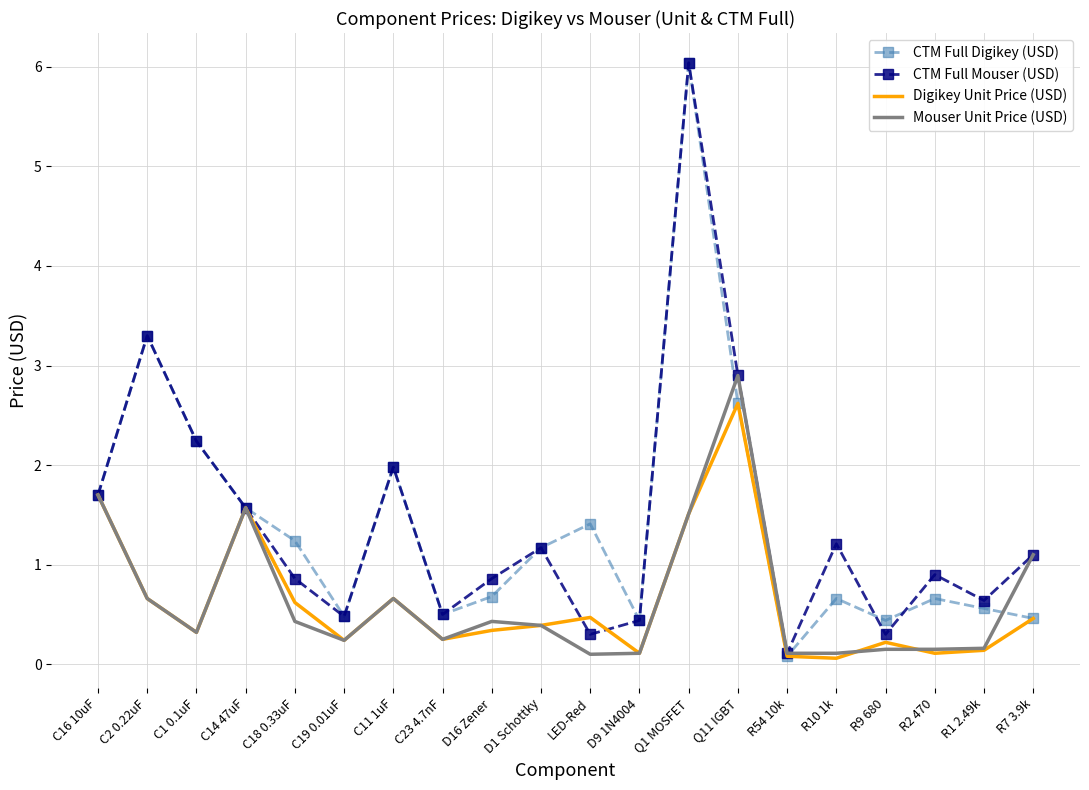

What position from the right is D1 Schottky?

11